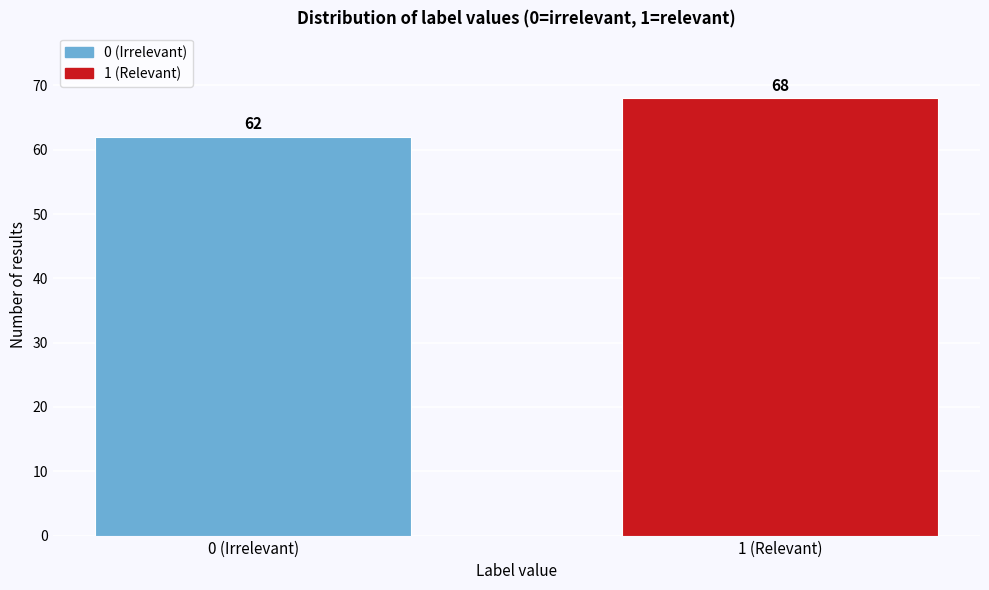

Reading right to left, transcribe all the data shown in this chart.

1 (Relevant)=68	0 (Irrelevant)=62